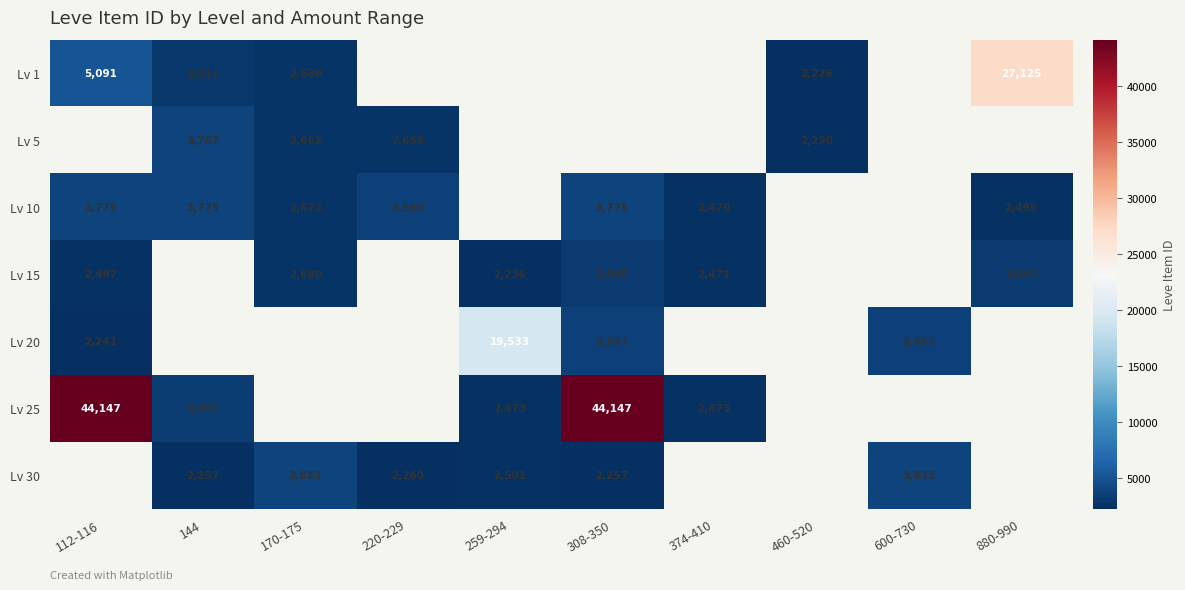

Is it true that Lv 15 equals 3973 at 259-294?

False